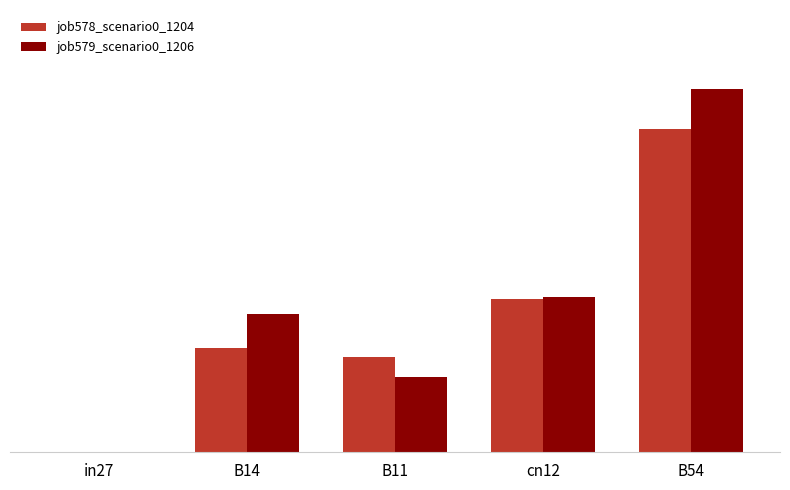

What is the total value across all series at B14?

0.3